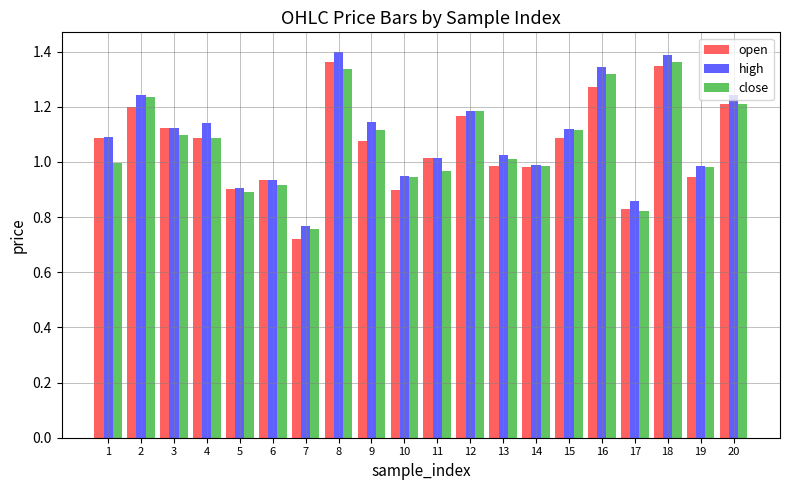

Is the value of close at 18 greater than the value of open at 1?

Yes